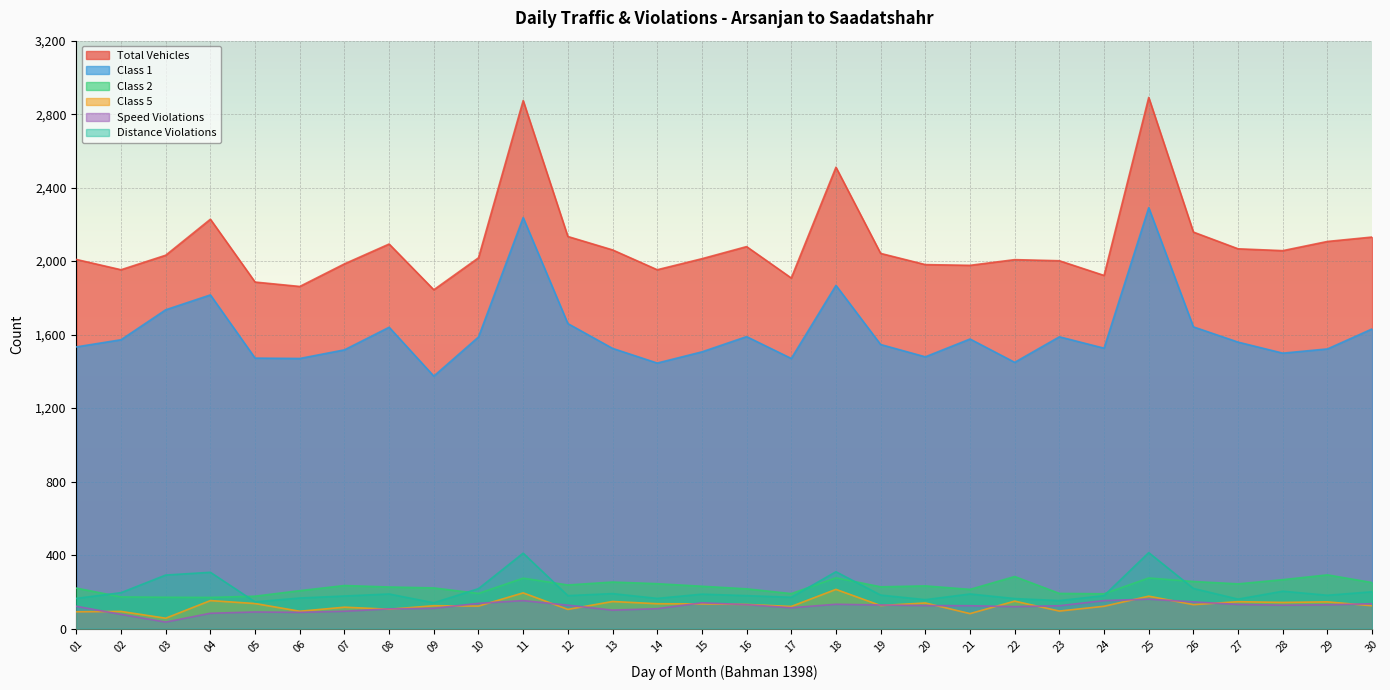

The Total Vehicles series shows 1166 at 22. True or false?

False